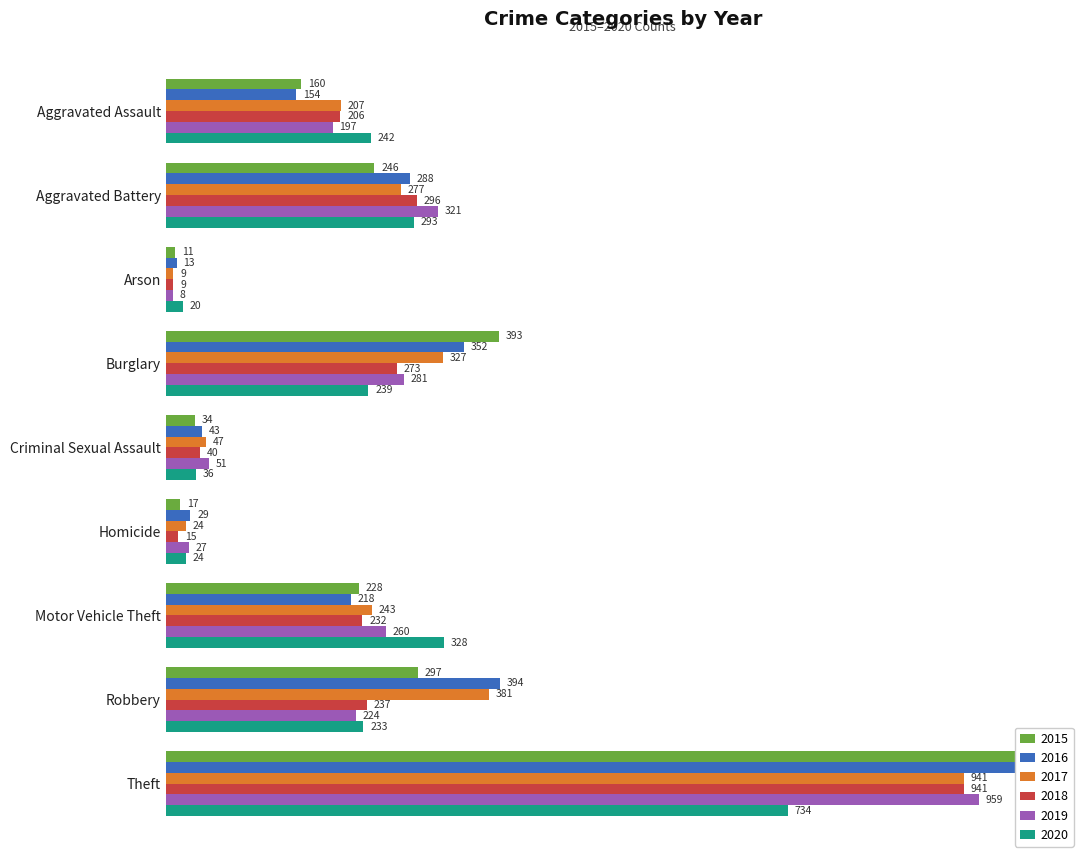

What is the spread (max minus min) of values at Arson?

12